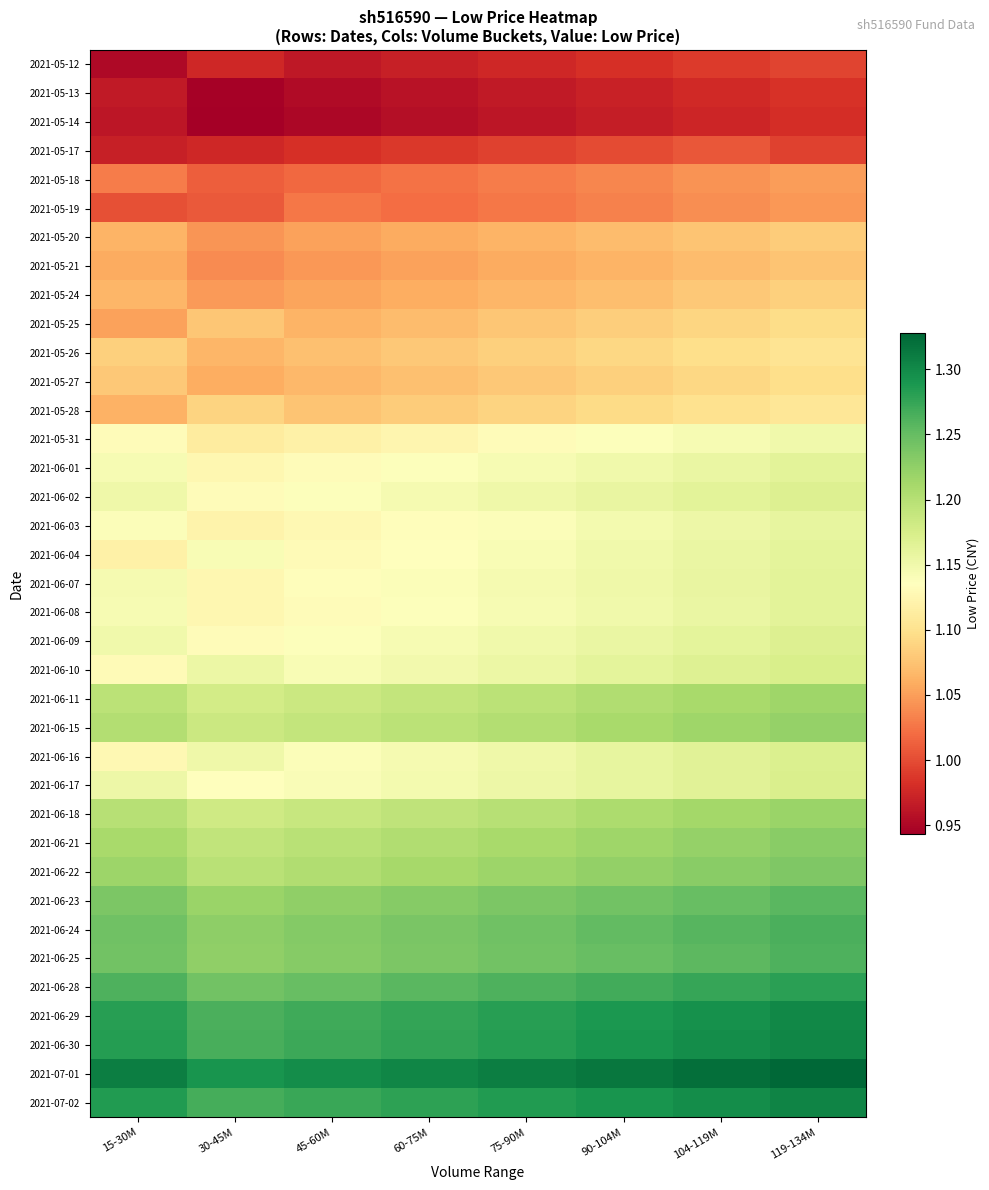

Rank the series at 30-45M from highest to lowest value.

2021-07-01, 2021-07-02, 2021-06-30, 2021-06-29, 2021-06-28, 2021-06-24, 2021-06-25, 2021-06-23, 2021-06-22, 2021-06-21, 2021-06-15, 2021-06-18, 2021-06-11, 2021-06-10, 2021-06-16, 2021-06-04, 2021-06-17, 2021-06-02, 2021-06-09, 2021-06-07, 2021-06-01, 2021-06-08, 2021-06-03, 2021-05-31, 2021-05-28, 2021-05-25, 2021-05-26, 2021-05-27, 2021-05-24, 2021-05-20, 2021-05-21, 2021-05-18, 2021-05-19, 2021-05-12, 2021-05-17, 2021-05-13, 2021-05-14